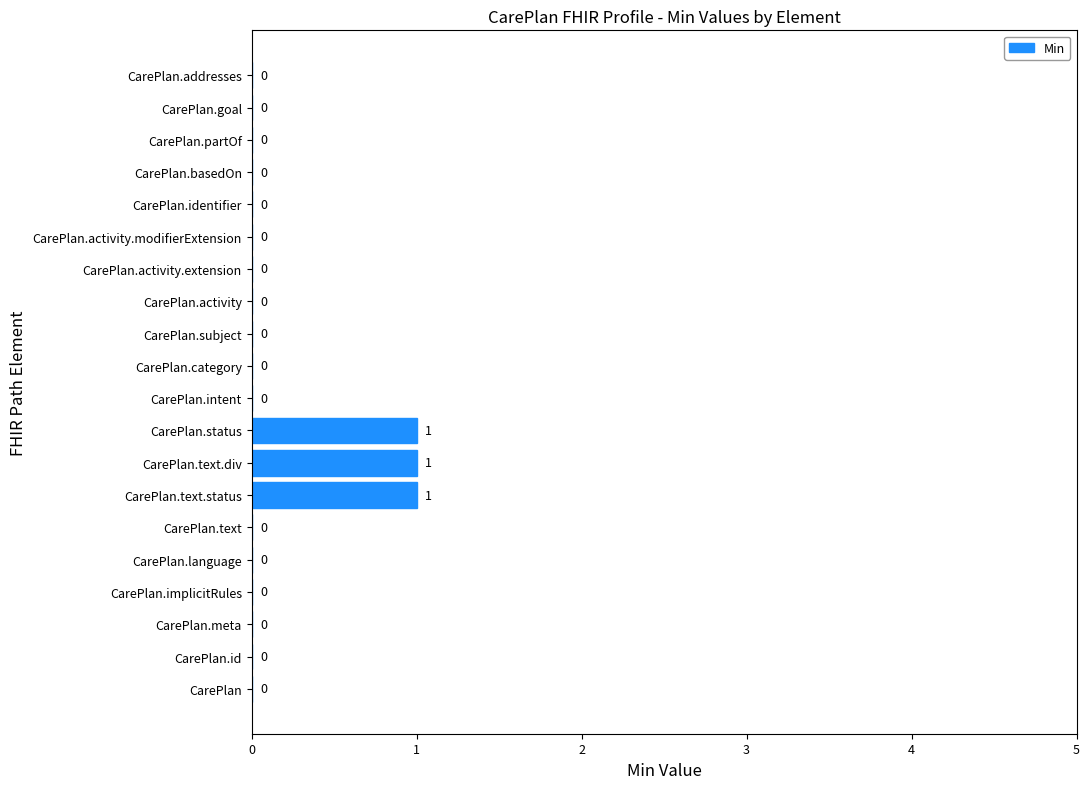

Are the bars horizontal?

Yes